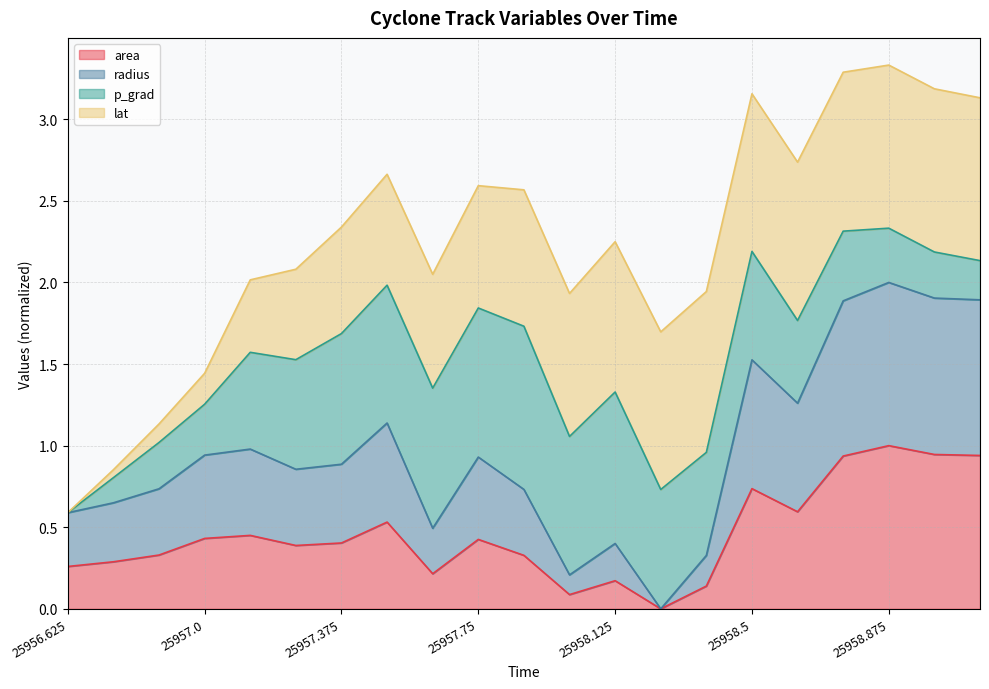

What is the difference between the area values at 25957.25 and 25957.625?

0.2